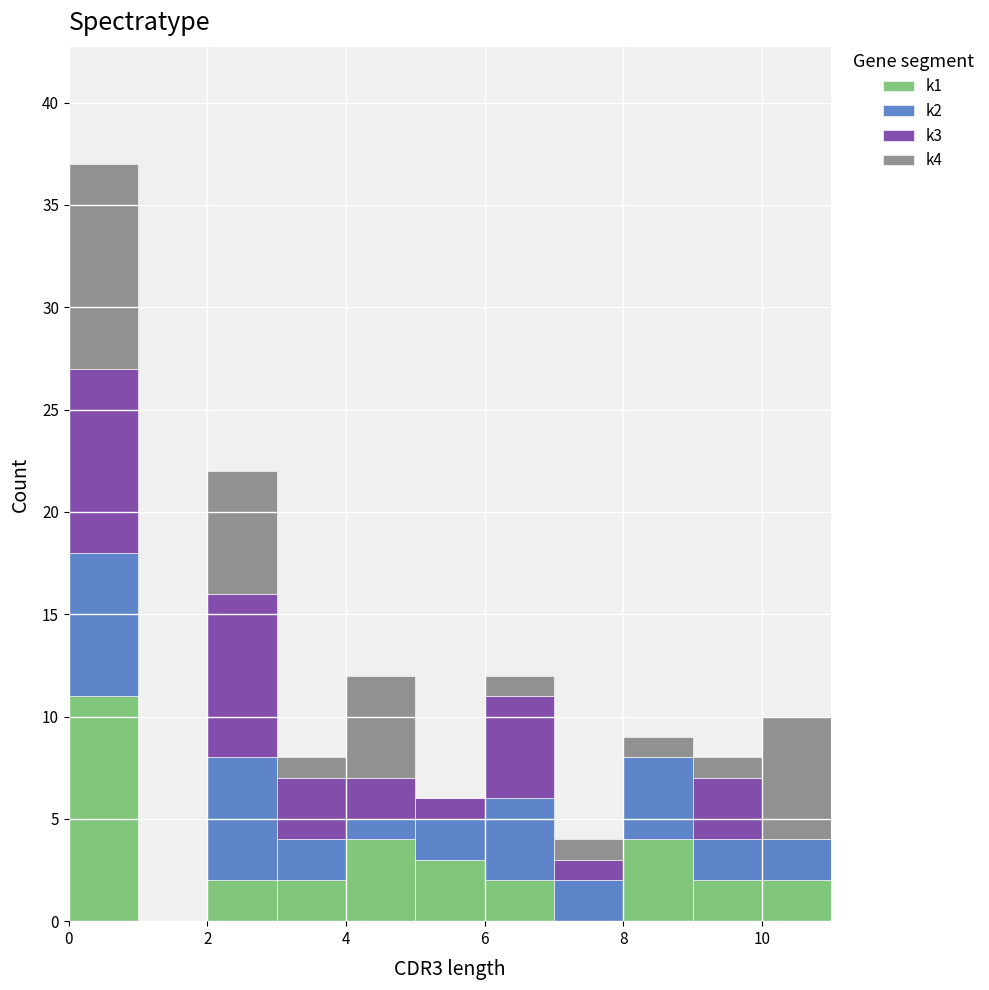

What is the total height of the stacked bar covering 2 to 3 on the x-axis? The values are not printed on the chart, so give them approximately, as read against the axis.

22